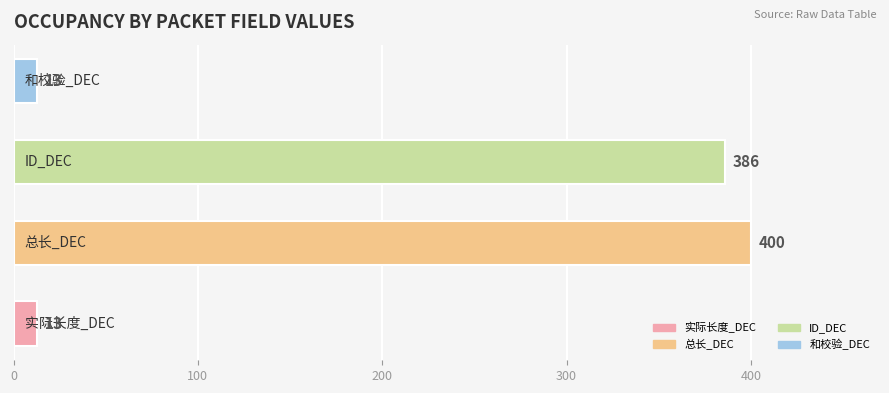

What is the sum of all values?

812